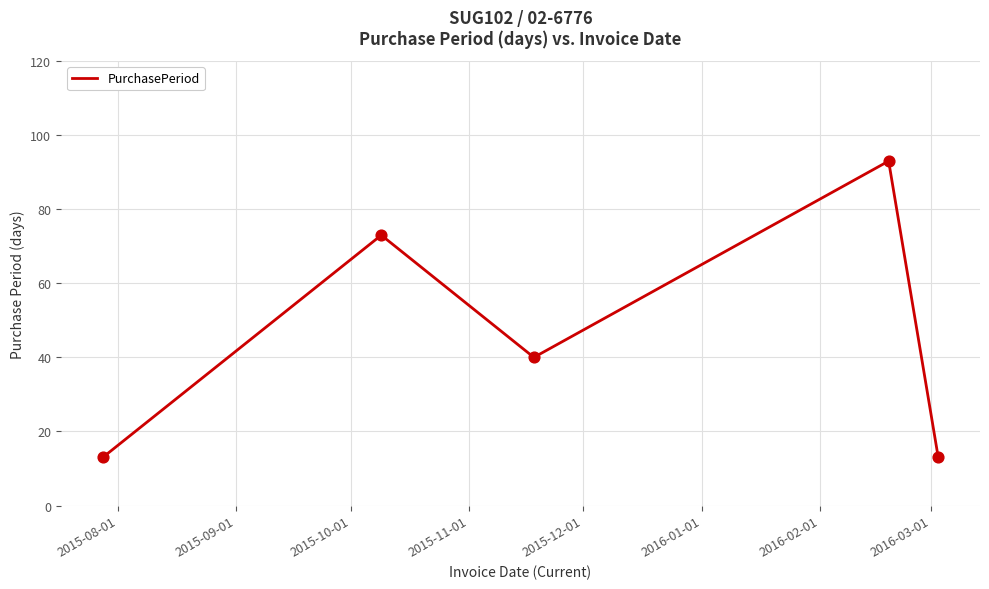

True or false: the data has more than 1 interior local peaks.

True